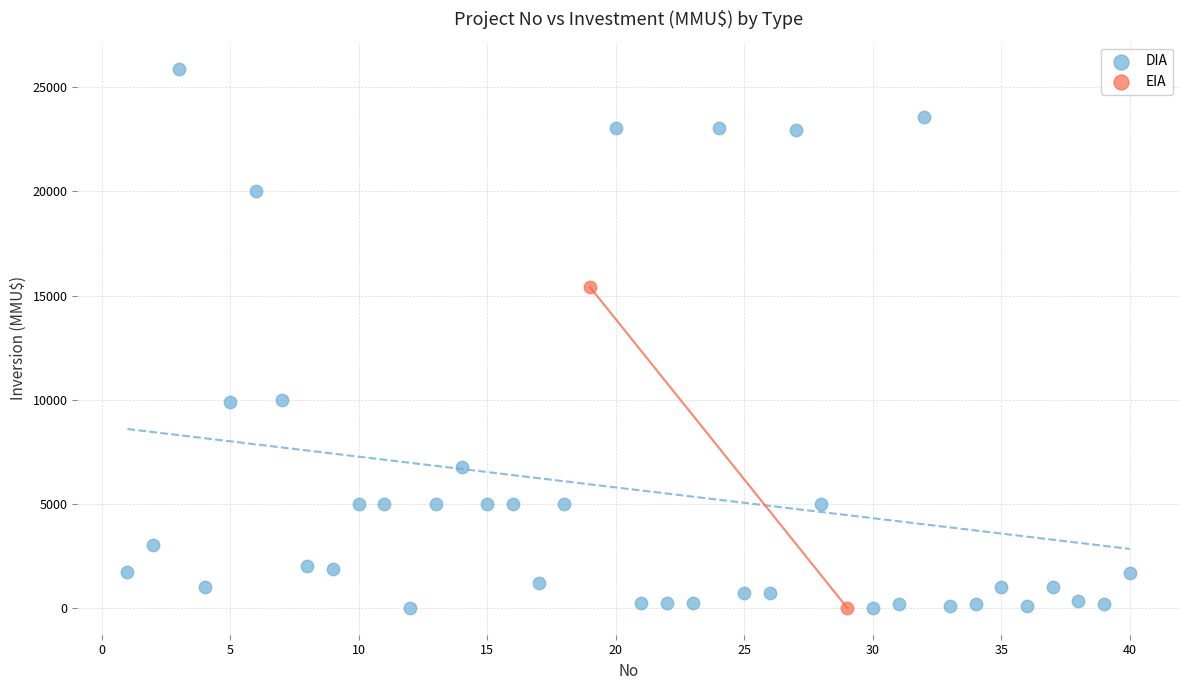

What are all the series names shown in the legend?

DIA, EIA